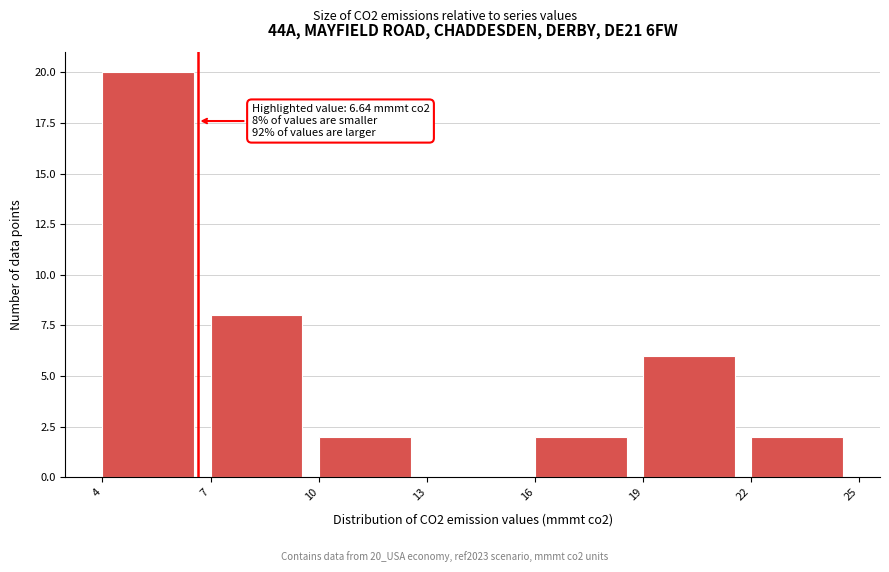

Which range on the x-axis has the tallest bar?

4 to 7